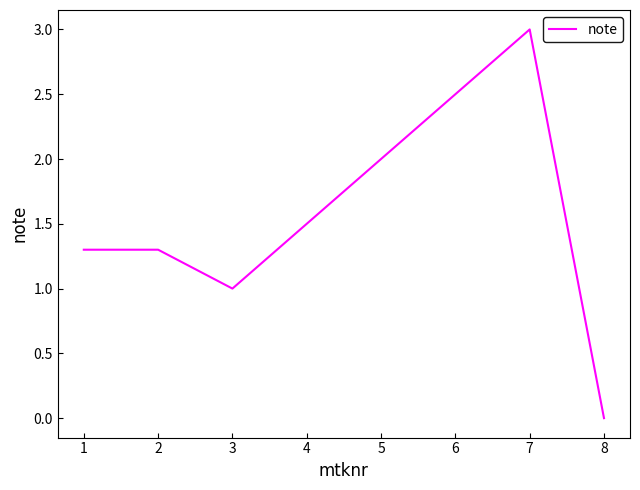

True or false: there are more than 0 points higher than both neighbors.

True